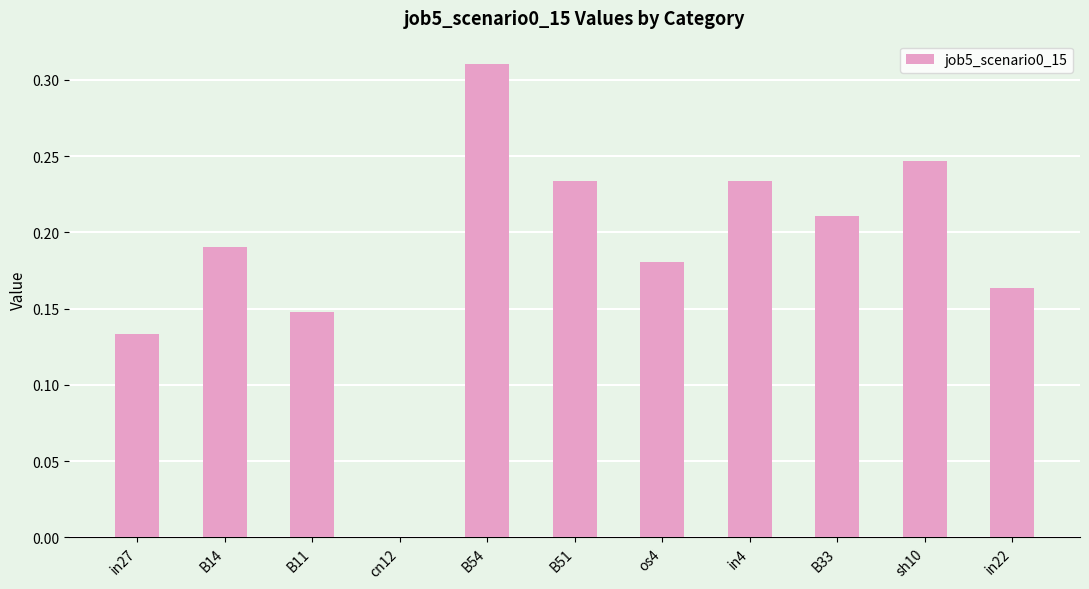

The chart shows a value of 0.0 at B11. True or false?

False